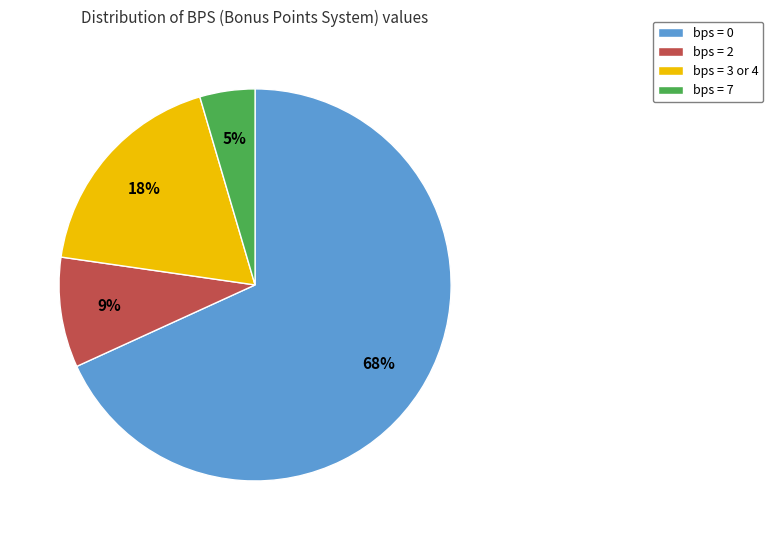

Is there any slice that represents more than half of the pie?

Yes